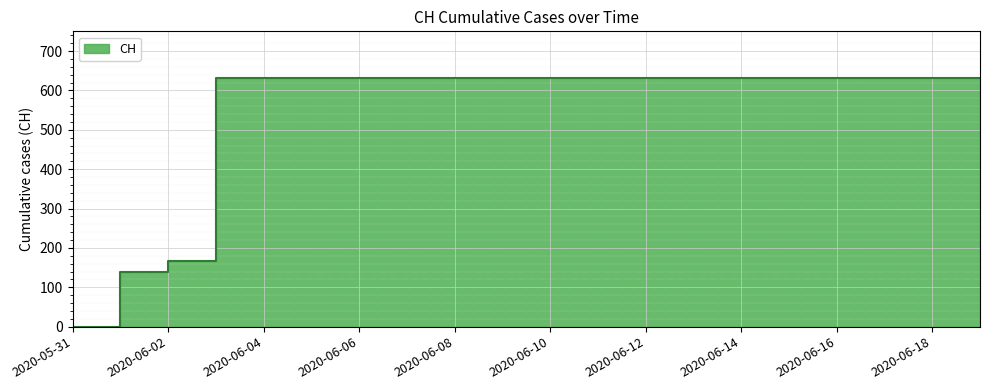

What is the label of the 2nd point from the right?

2020-06-18